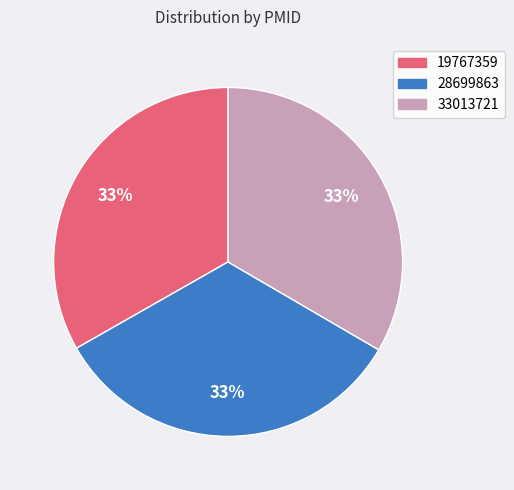

Approximately how many times larger is the value at 19767359 compared to 33013721?

1.0